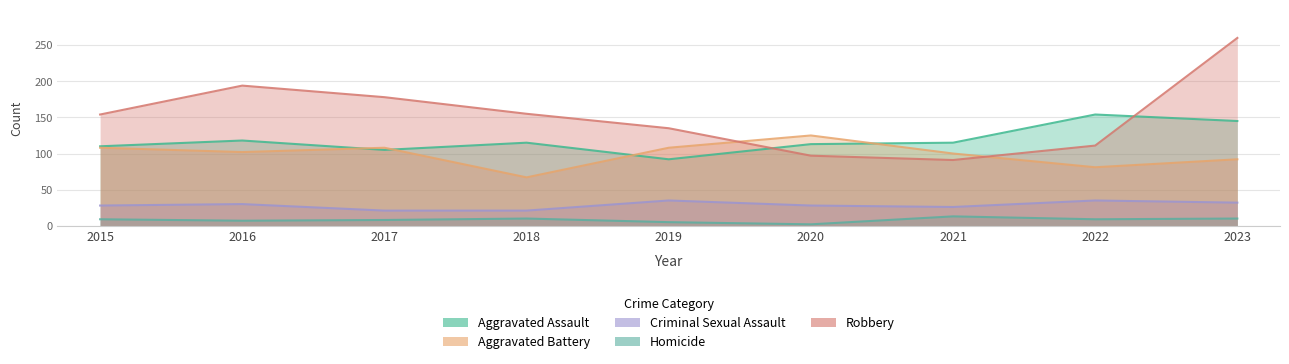

What is the average value of the Criminal Sexual Assault series?

28